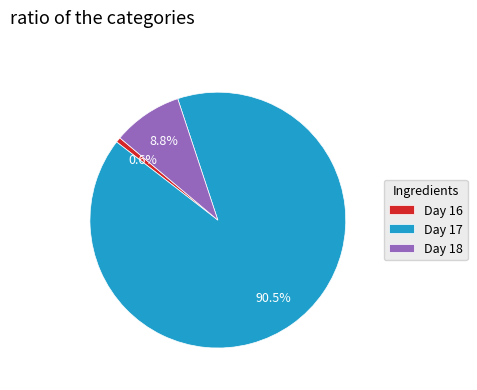

What percentage do Day 17 and Day 18 together represent?

99.4%